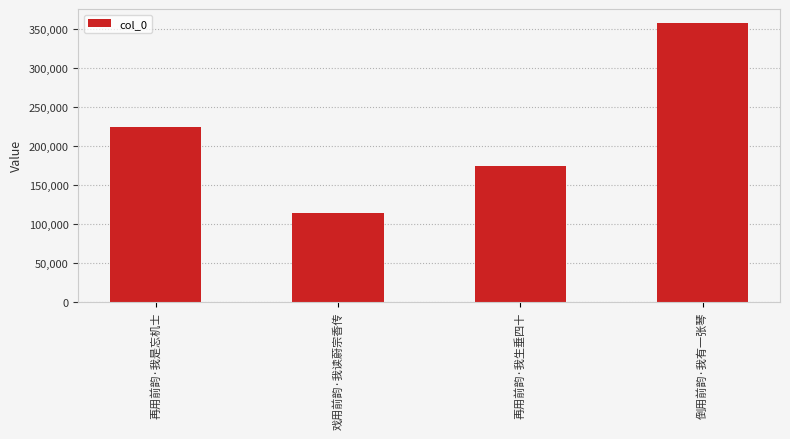

Reading left to right, transcribe all the data shown in this chart.

224124	114063	173941	358260